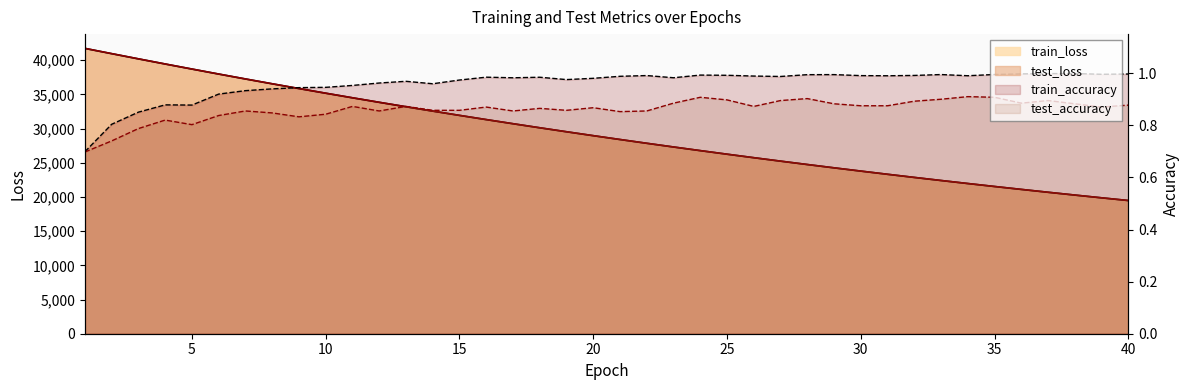

The test_loss series shows 17306.2 at 12. True or false?

False